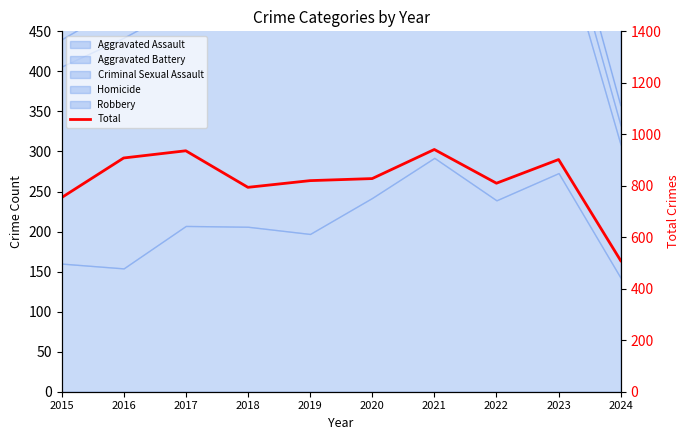

What is the value of the 6th point from the left?

828